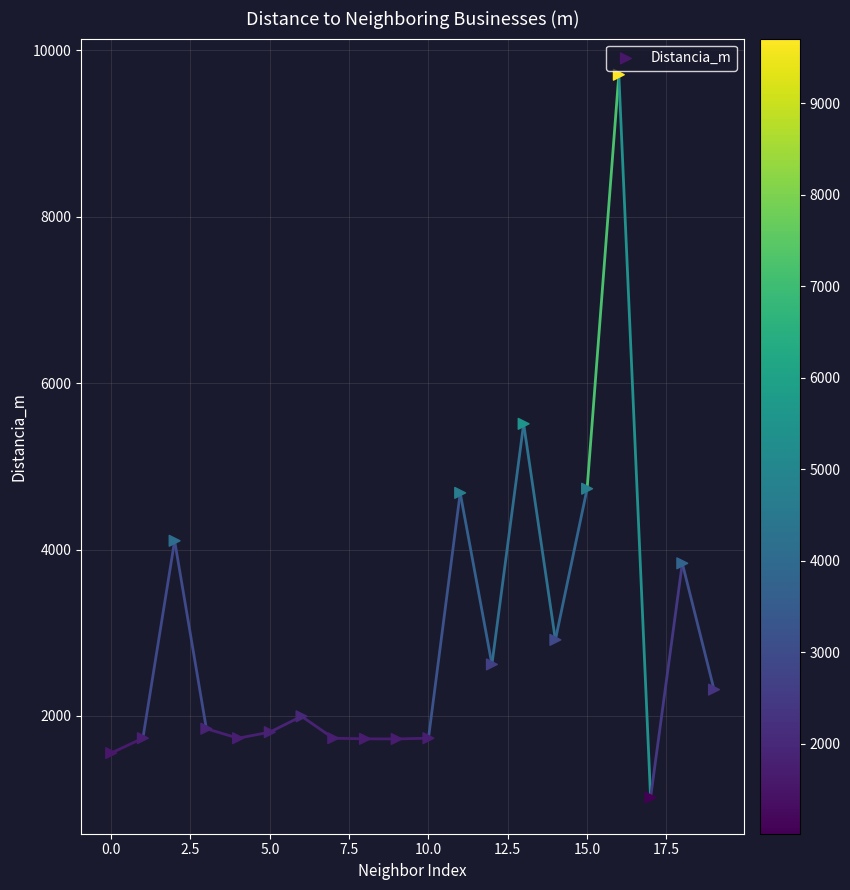

What Y value in the scatter plot is closest to 5362?

5510.3